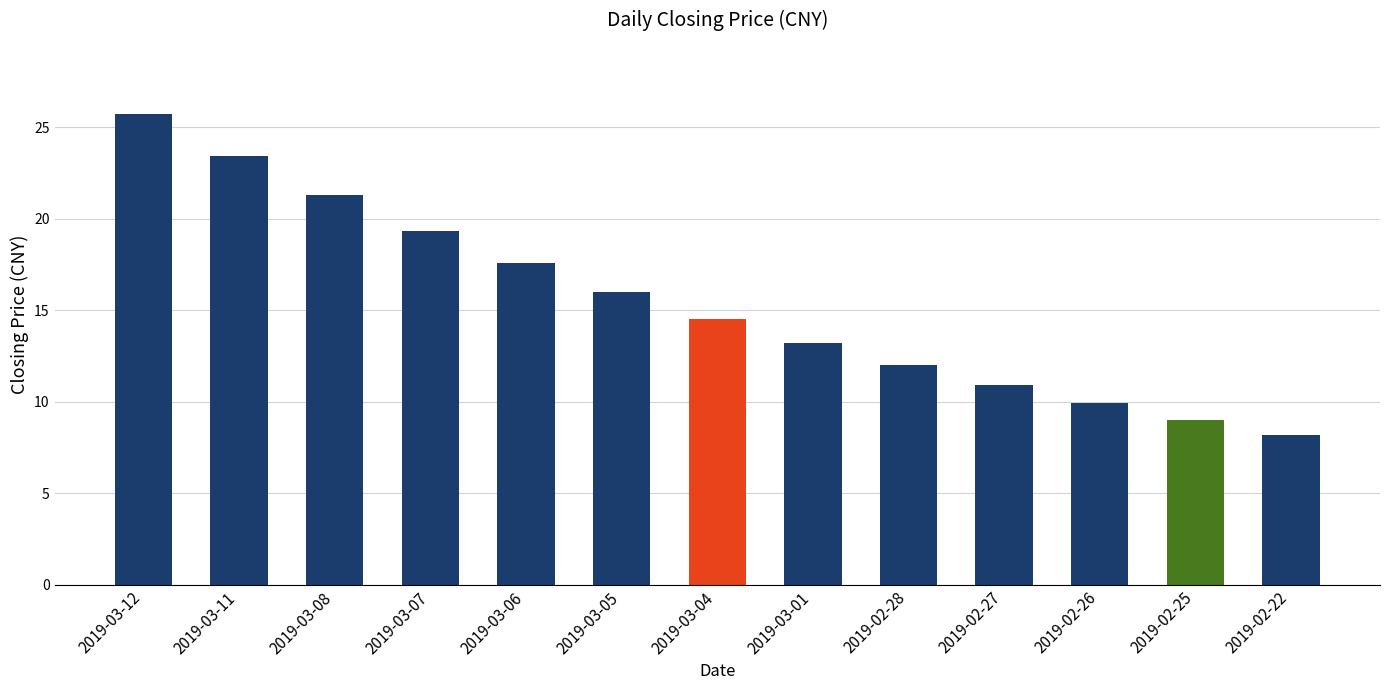

What is the average value?

15.5